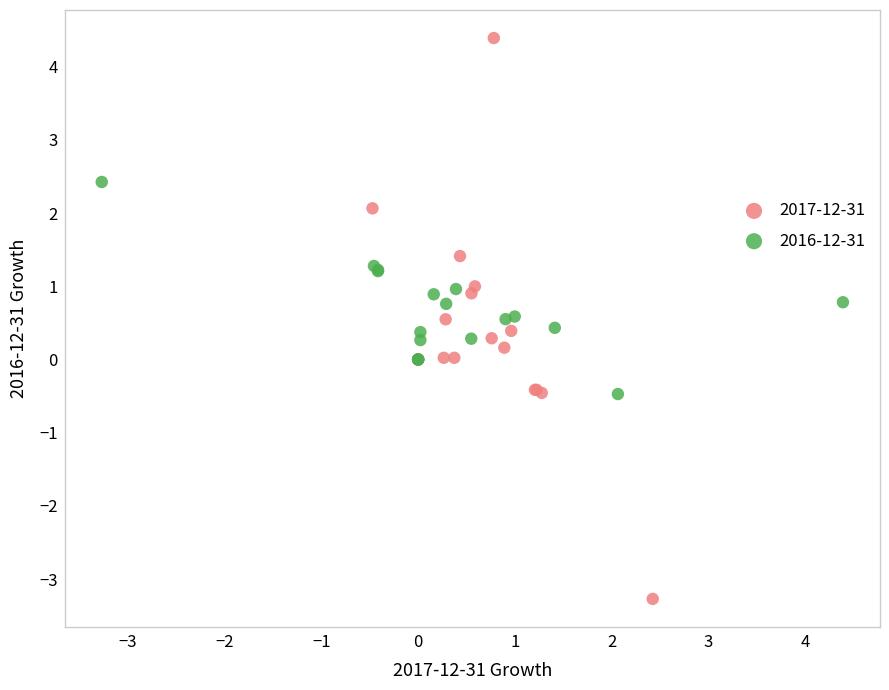

Which series has the widest spread of Y values?

2017-12-31